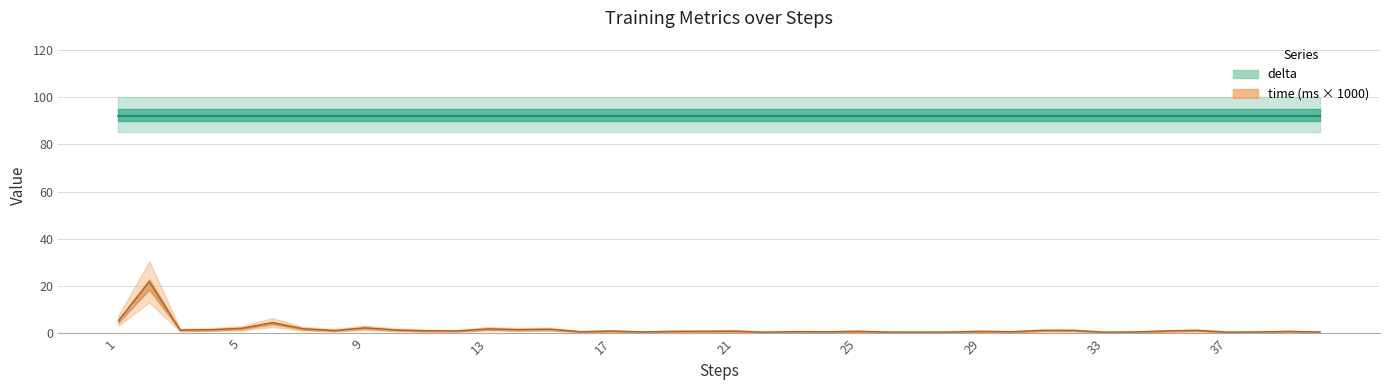

The value at 27 is 1.1. True or false?

False